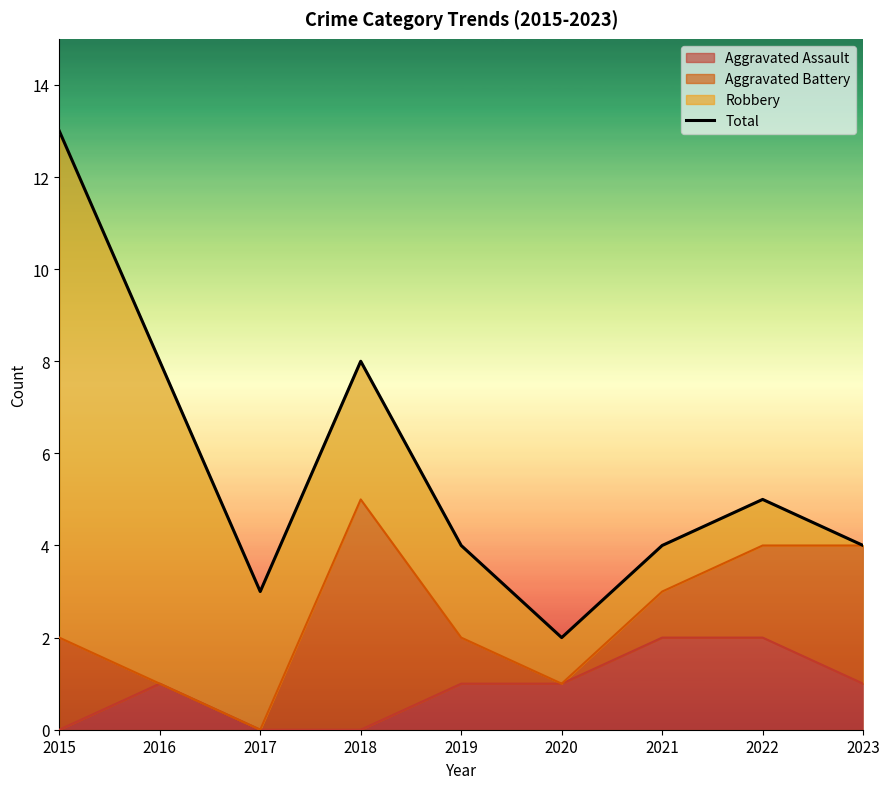

The value at 2022 is 5. True or false?

True